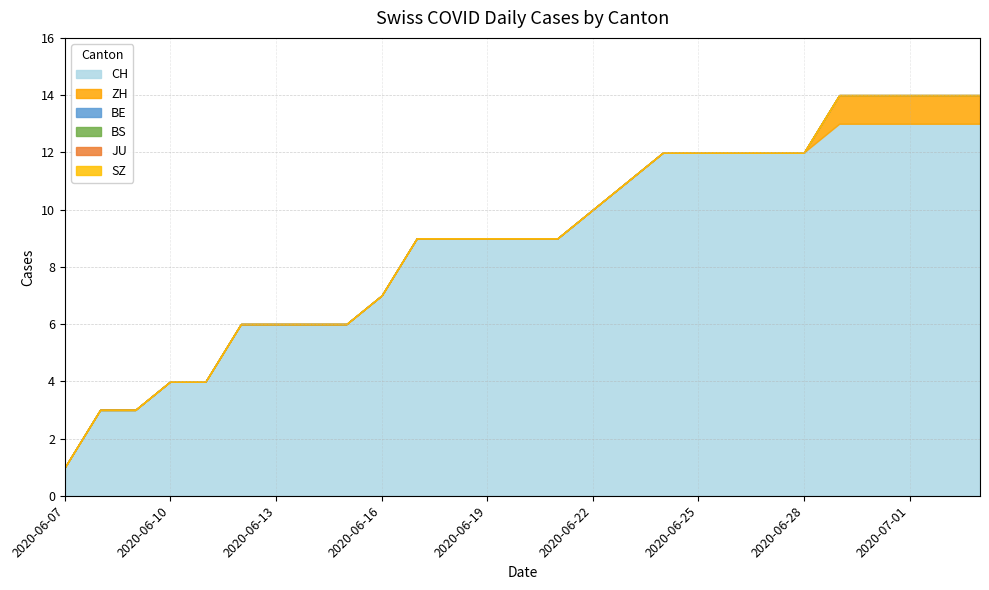

List the labels in order of CH value, smallest first.

2020-06-07, 2020-06-08, 2020-06-09, 2020-06-10, 2020-06-11, 2020-06-12, 2020-06-13, 2020-06-14, 2020-06-15, 2020-06-16, 2020-06-17, 2020-06-18, 2020-06-19, 2020-06-20, 2020-06-21, 2020-06-22, 2020-06-23, 2020-06-24, 2020-06-25, 2020-06-26, 2020-06-27, 2020-06-28, 2020-06-29, 2020-06-30, 2020-07-01, 2020-07-02, 2020-07-03